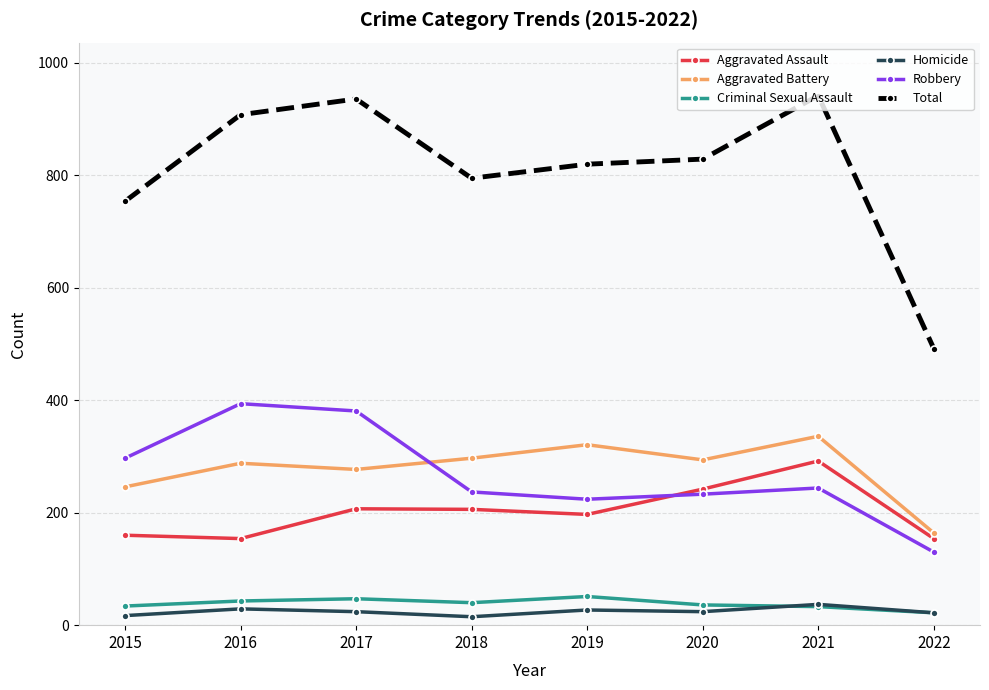

How many distinct data groups are displayed?

6